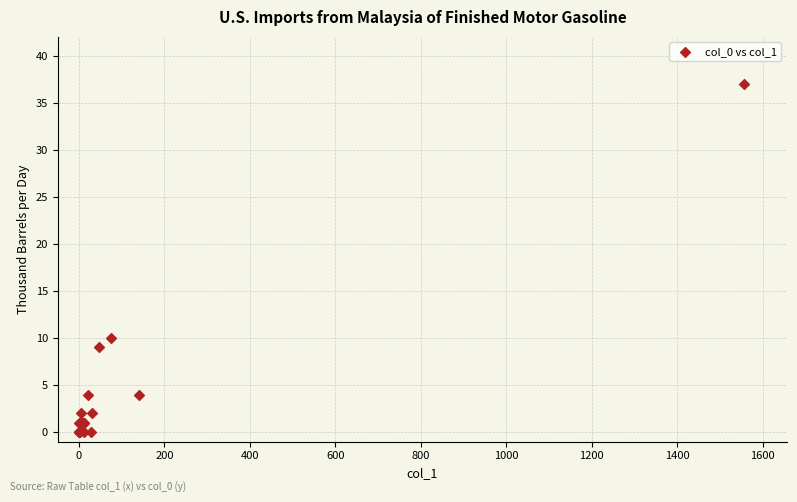

What Y value in the scatter plot is closest to 18?

10